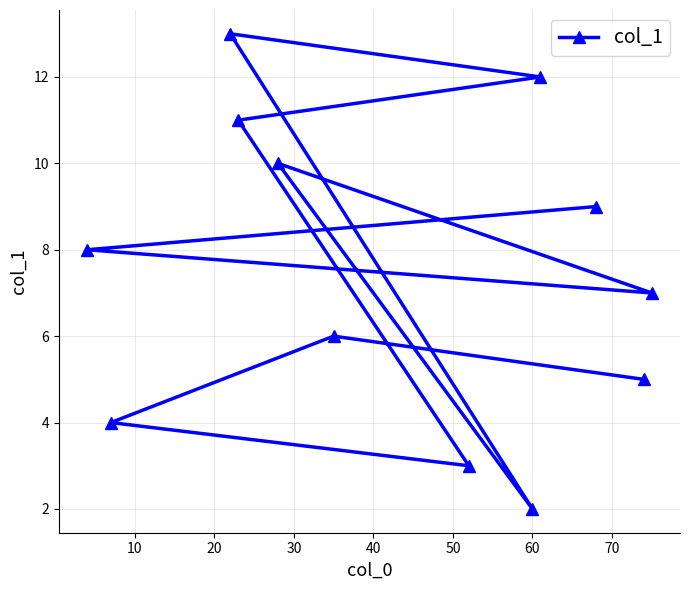

What is the value of the 2nd point from the left?

4.0